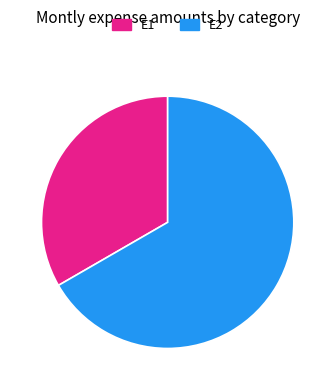

What is the smallest slice in the pie chart?

E1